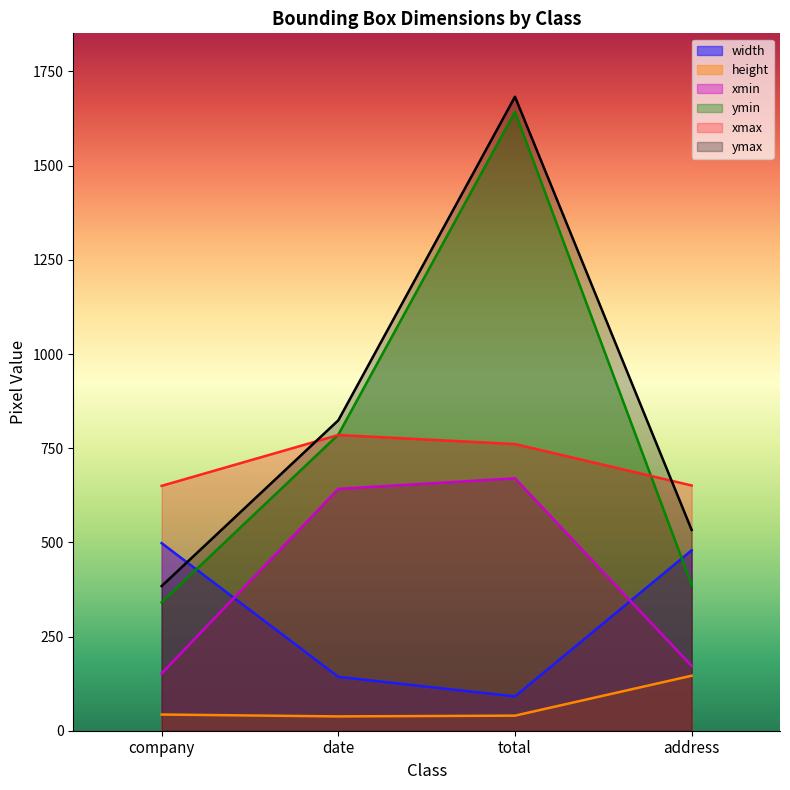

What is the label of the 3rd point from the left?

total